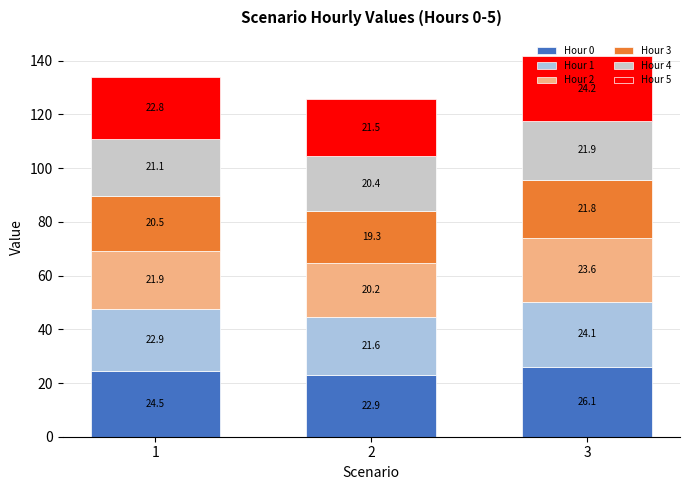

At which category is the sum across all series the highest?

3